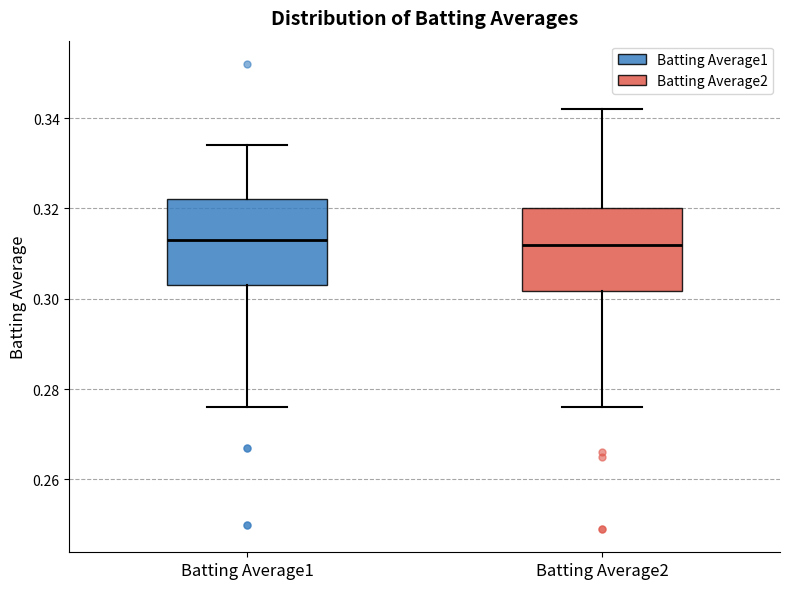

Where is the lower edge of the box for Batting Average1 on the y-axis? The values are not printed on the chart, so give them approximately, as read against the axis.

0.304